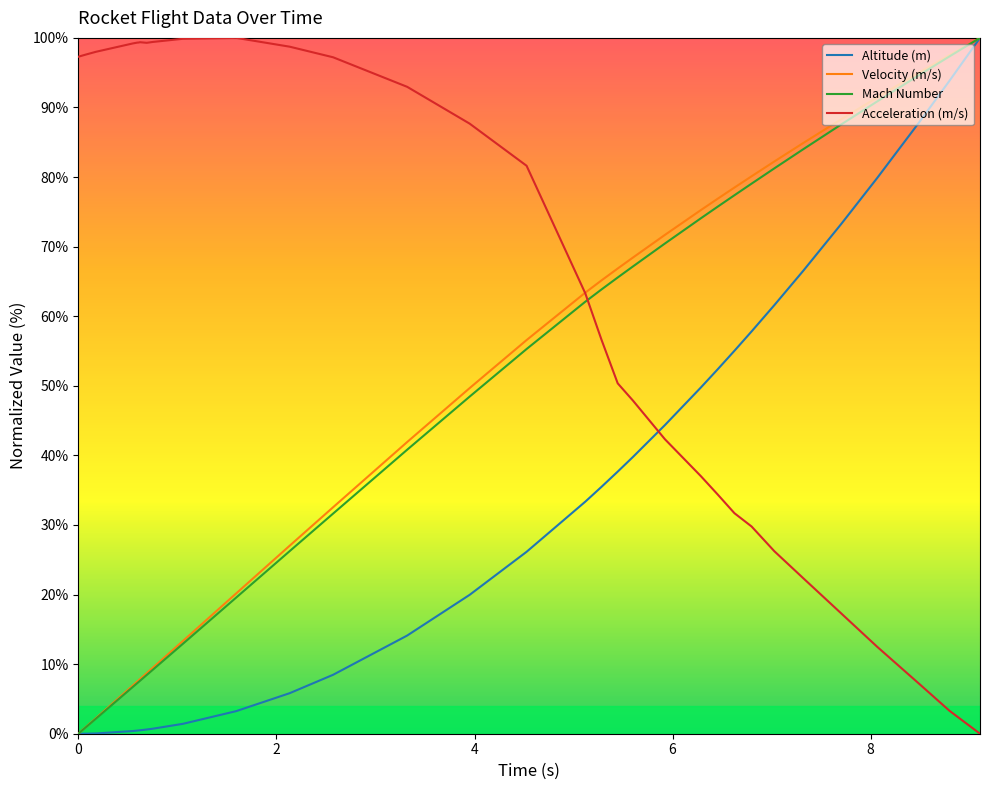

How many intersections are there between Altitude (m) and Acceleration (m/s)?

1